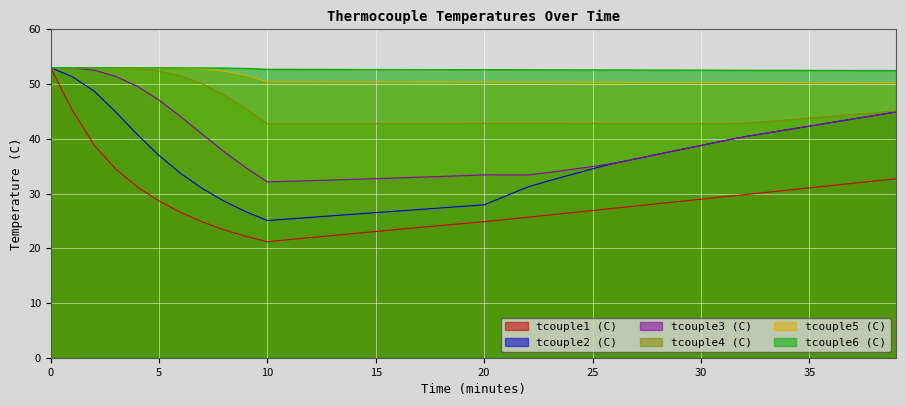

List the labels in order of tcouple2 (C) value, smallest first.

10, 11, 12, 13, 14, 15, 9, 16, 17, 18, 19, 20, 8, 21, 7, 22, 23, 24, 6, 25, 26, 27, 5, 28, 29, 30, 31, 32, 4, 33, 34, 35, 36, 37, 38, 39, 3, 2, 1, 0